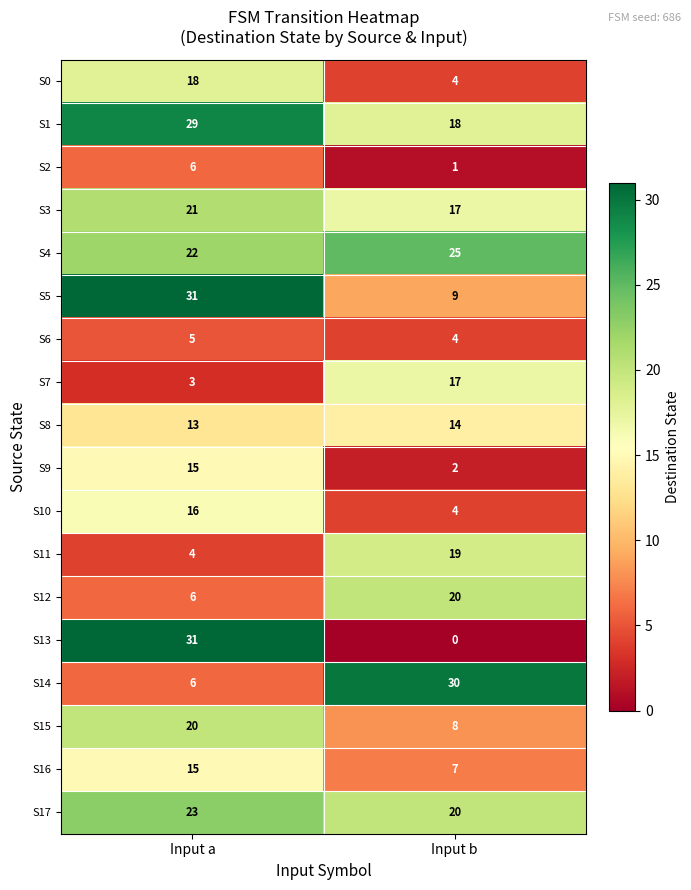

The S10 series shows 4 at Input b. True or false?

True